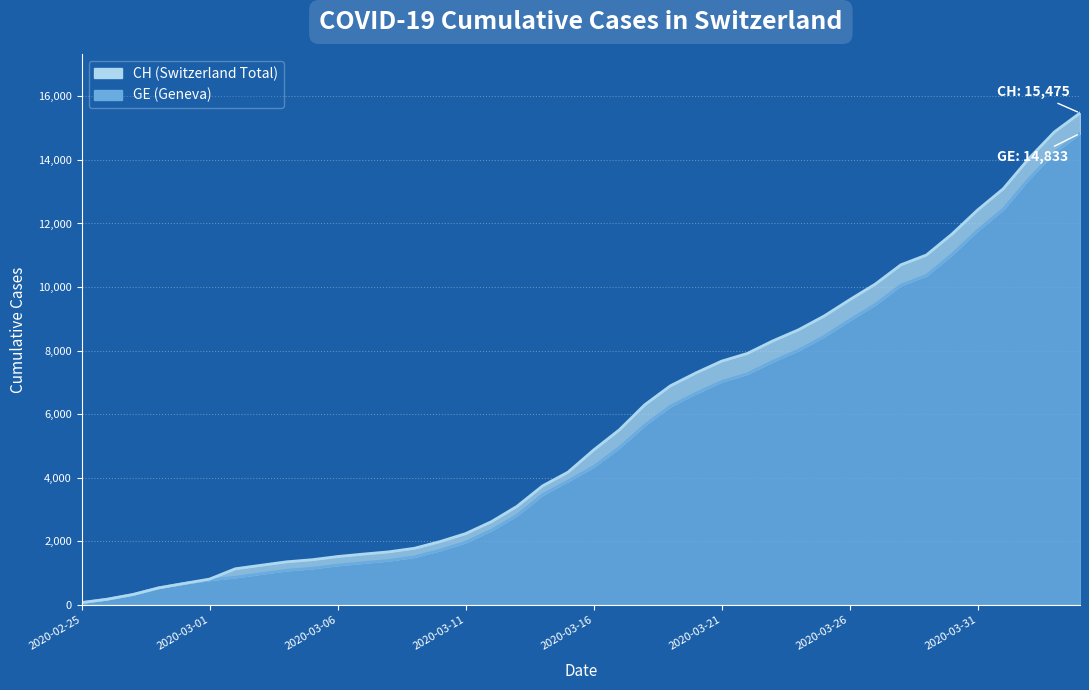

Rank the categories by CH value from lowest to highest.

2020-02-25, 2020-02-26, 2020-02-27, 2020-02-28, 2020-02-29, 2020-03-01, 2020-03-02, 2020-03-03, 2020-03-04, 2020-03-05, 2020-03-06, 2020-03-07, 2020-03-08, 2020-03-09, 2020-03-10, 2020-03-11, 2020-03-12, 2020-03-13, 2020-03-14, 2020-03-15, 2020-03-16, 2020-03-17, 2020-03-18, 2020-03-19, 2020-03-20, 2020-03-21, 2020-03-22, 2020-03-23, 2020-03-24, 2020-03-25, 2020-03-26, 2020-03-27, 2020-03-28, 2020-03-29, 2020-03-30, 2020-03-31, 2020-04-01, 2020-04-02, 2020-04-03, 2020-04-04